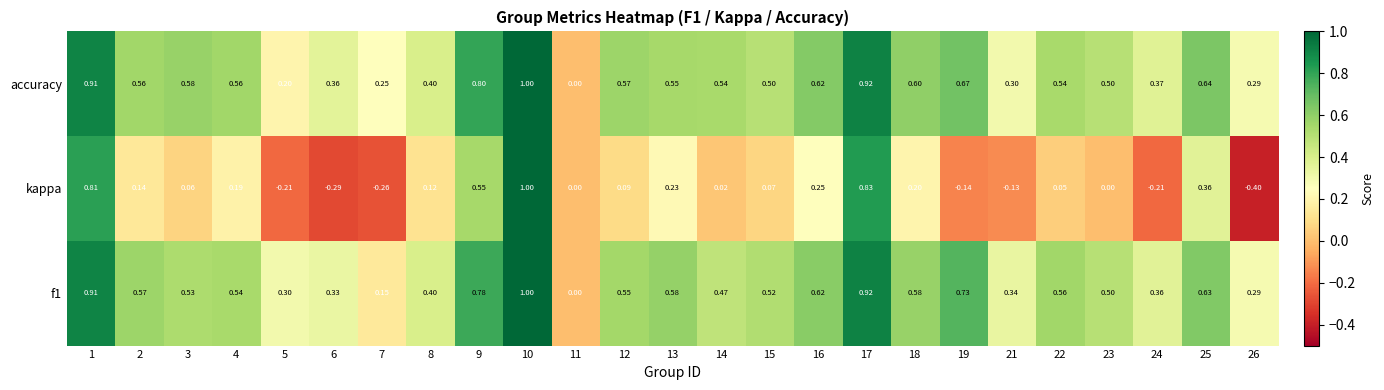

Which series changed the most between 8 and 12?

accuracy